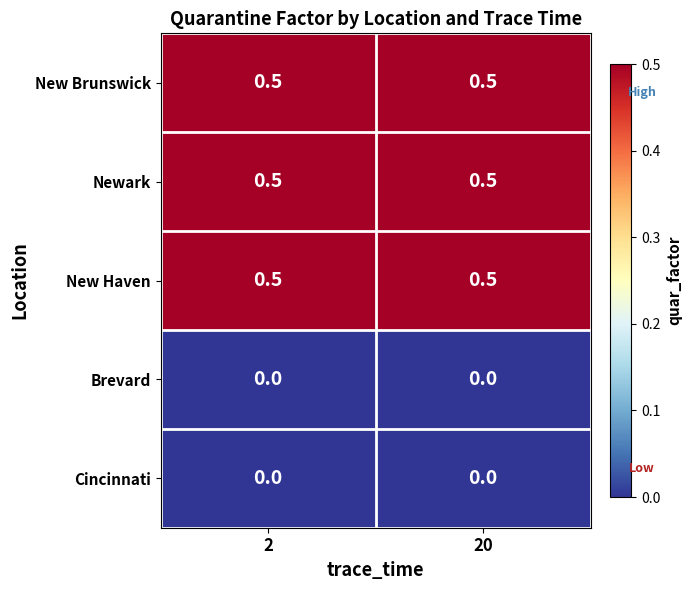

Is it true that New Brunswick equals 0.5 at 20?

True